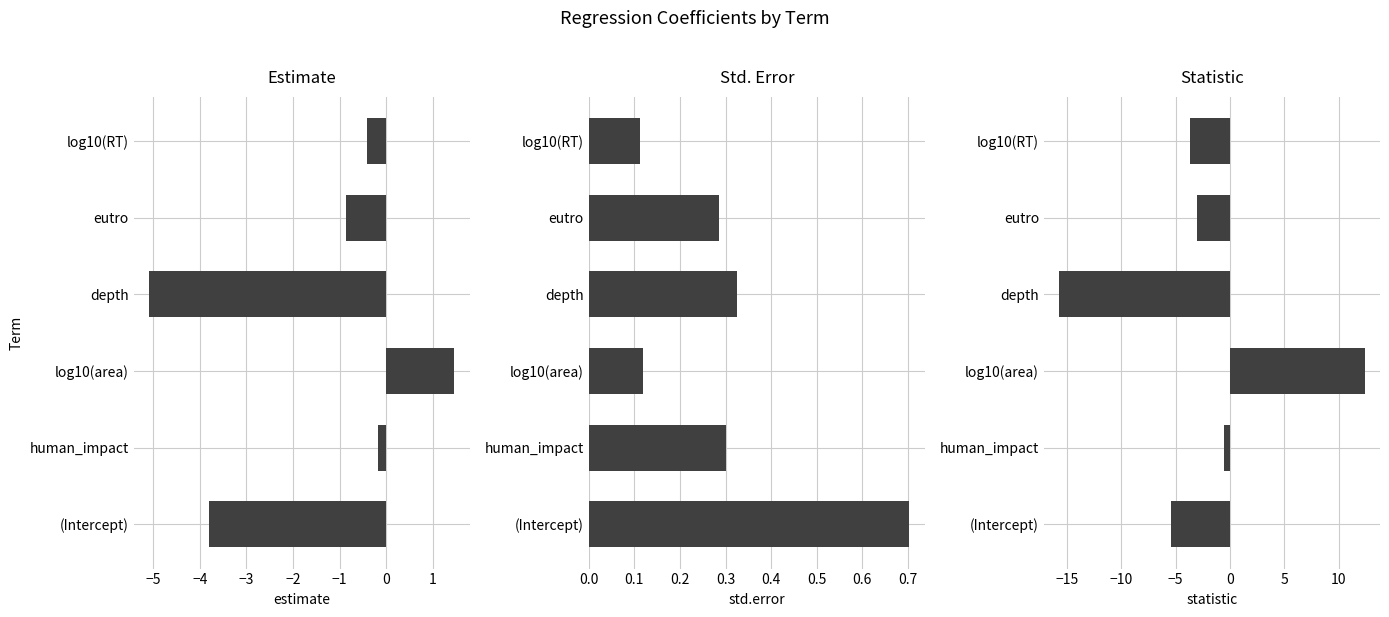

How many values in the estimate series exceed 0?

1